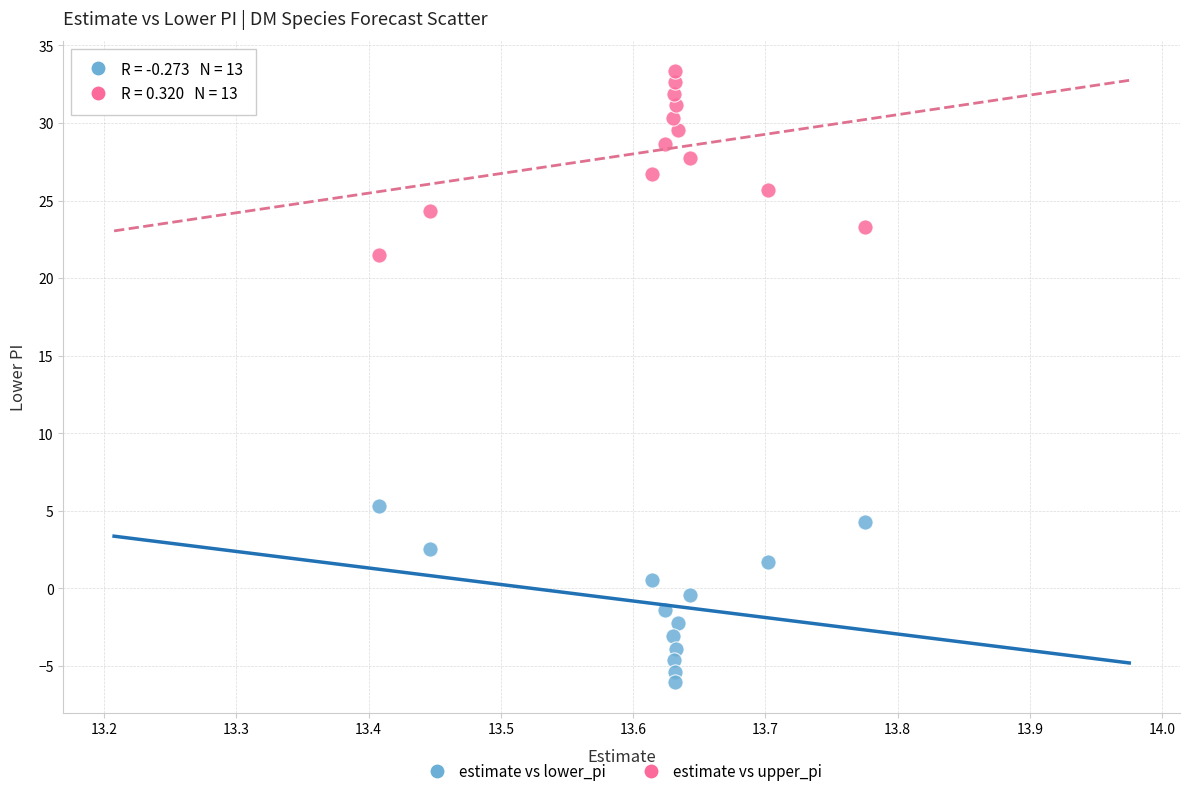

Which series reaches the minimum Y coordinate?

estimate vs lower_pi